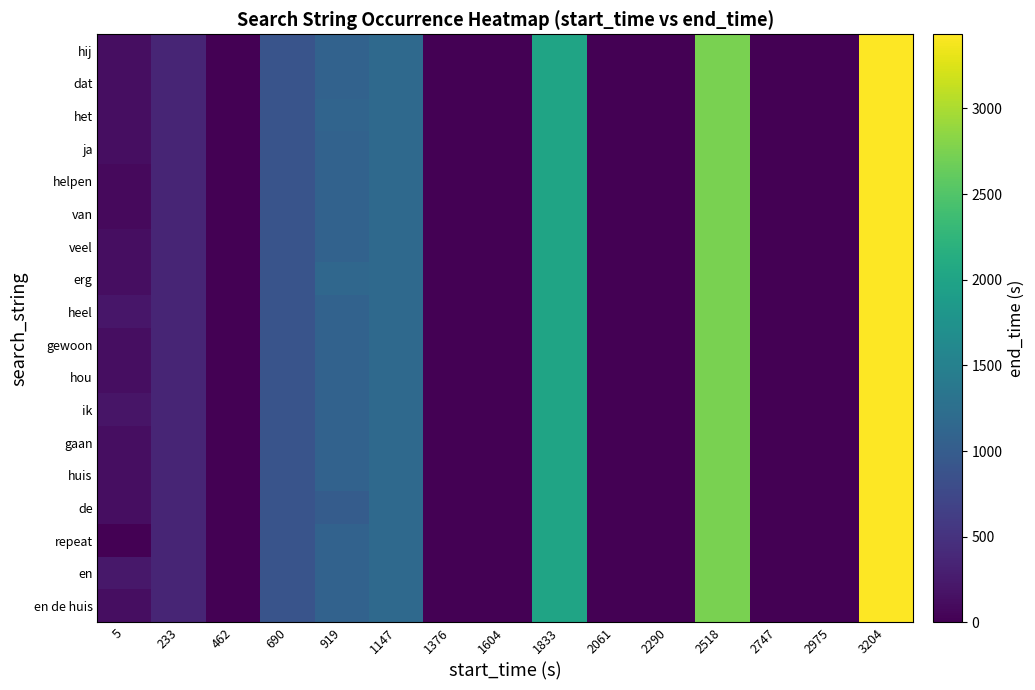

At how many categories does at least one series exceed 634?

6